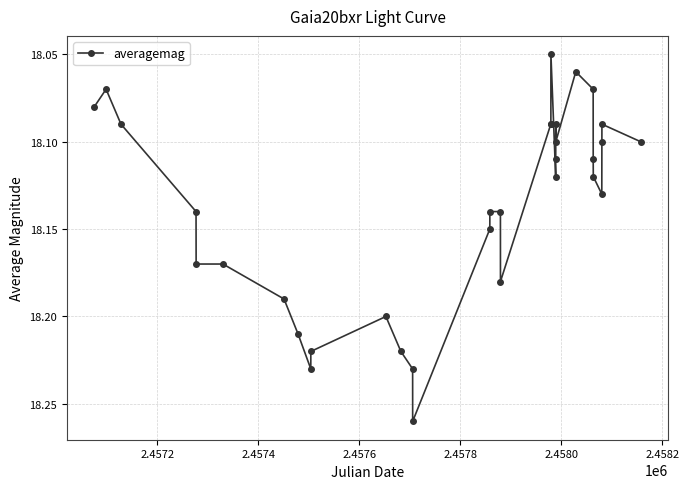

How many values are between 18 and 19?

33